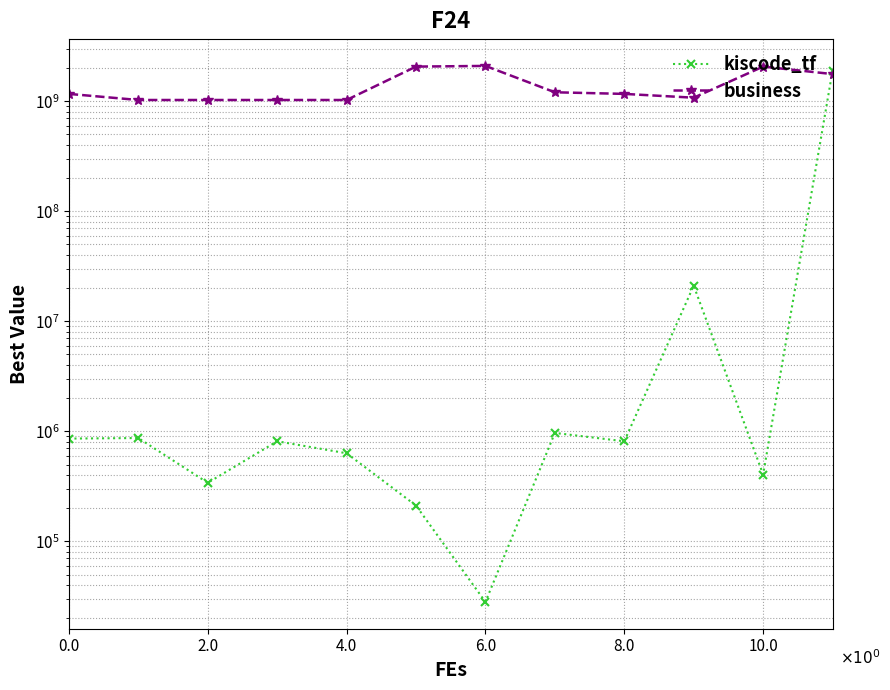

At how many categories does at least one series exceed 96313354?

12